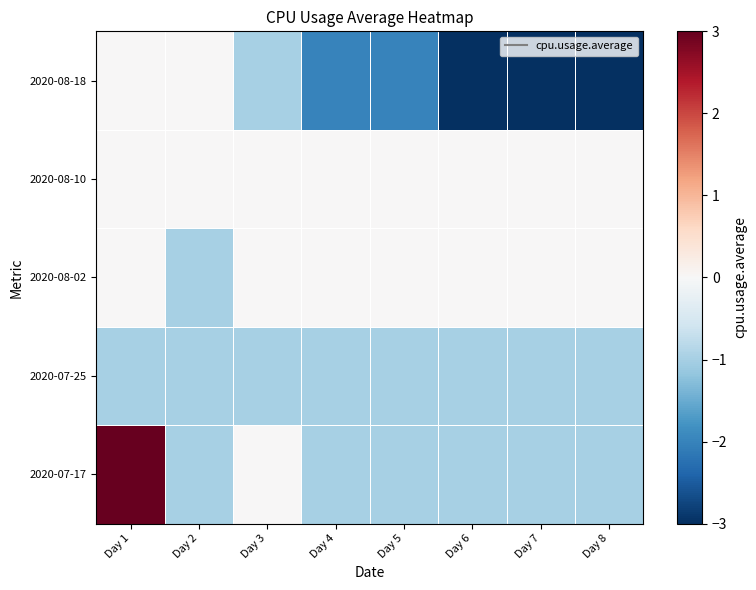

At how many categories does at least one series exceed 109?

1